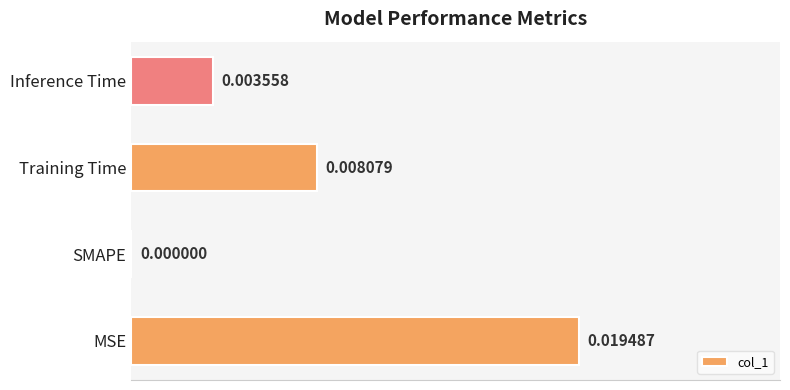

Between MSE and Inference Time, which is larger?

MSE